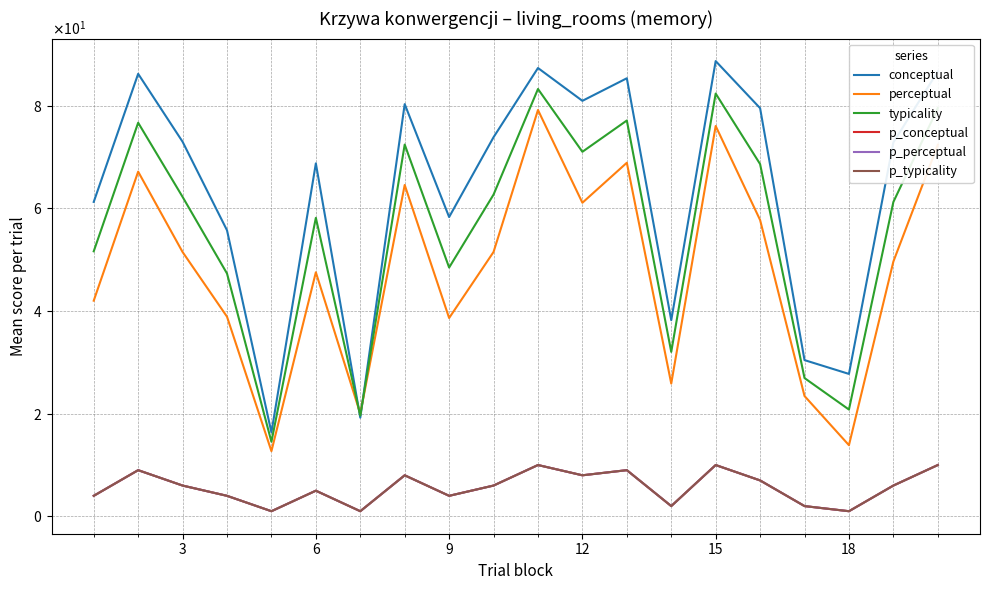

Does the chart display data point markers on the line(s)?

No